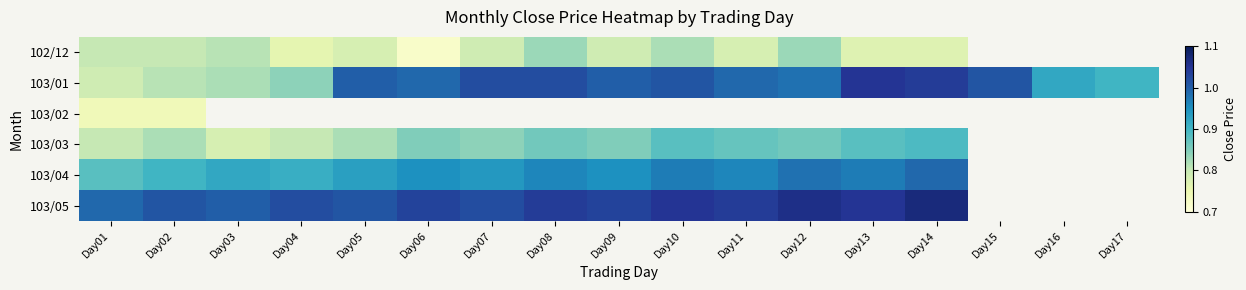

How many categories are shown in the chart?

17